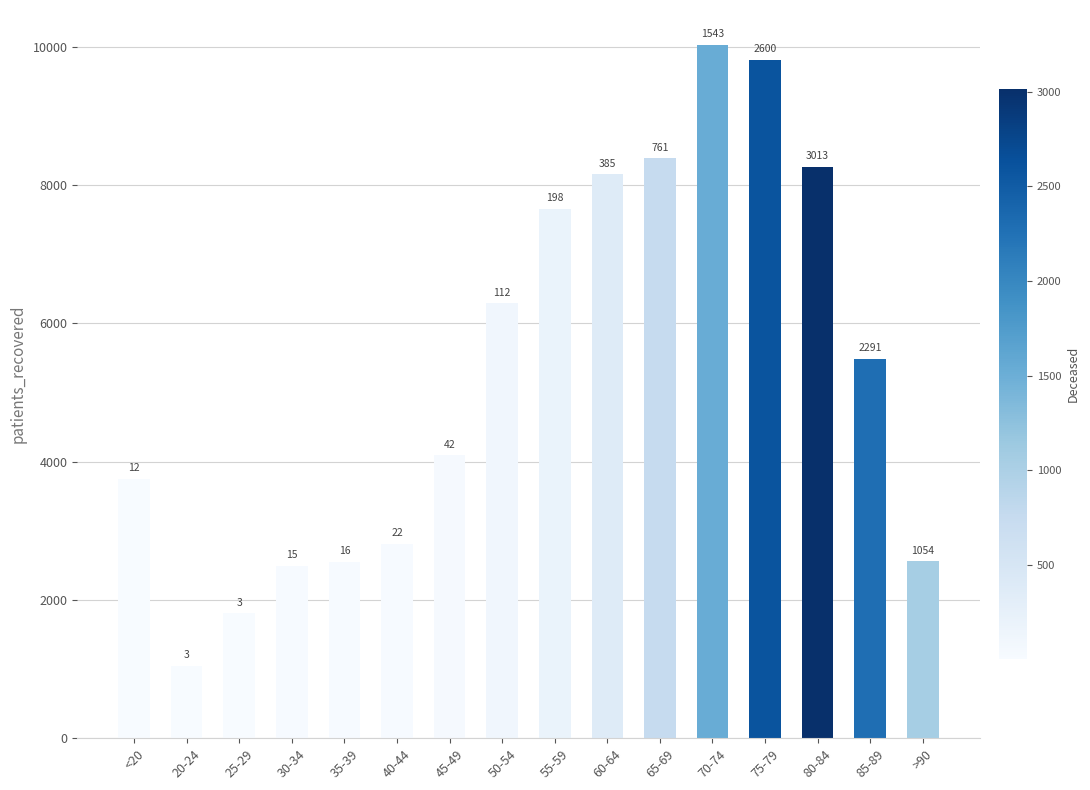

How many bars are there in total?

16